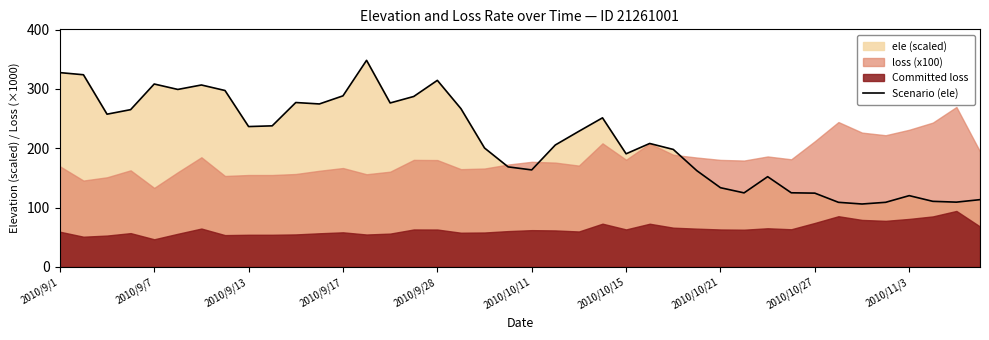

What is the average value?

215.1